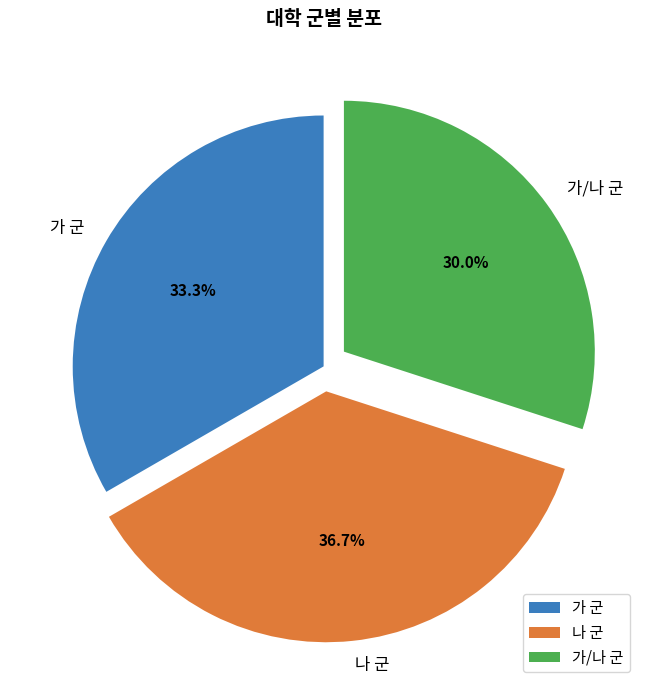

Which slice is the largest?

나 군